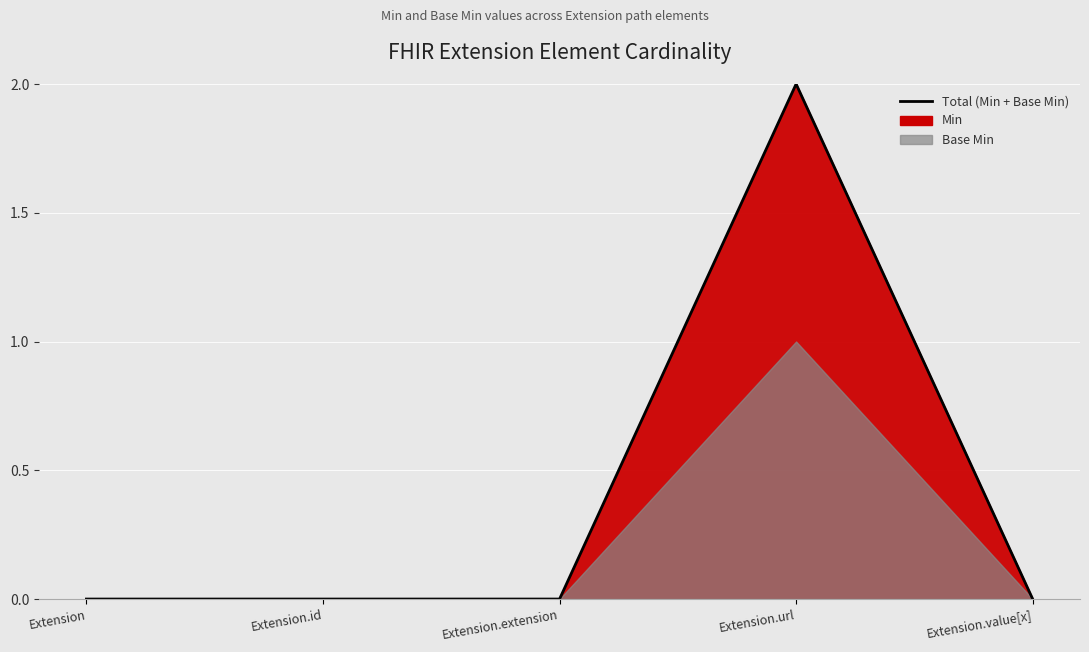

What is the label of the 5th point from the right?

Extension